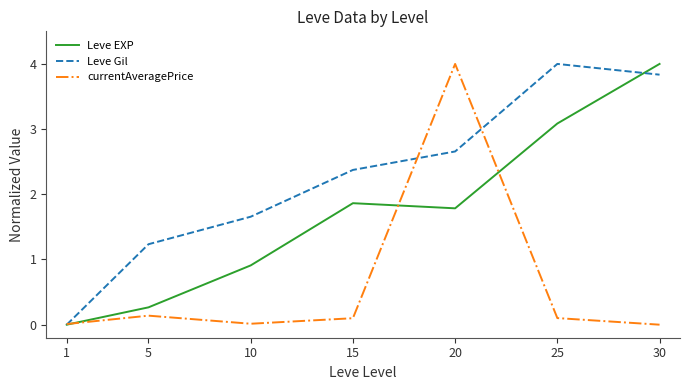

Which series has the largest total across all categories?

Leve Gil